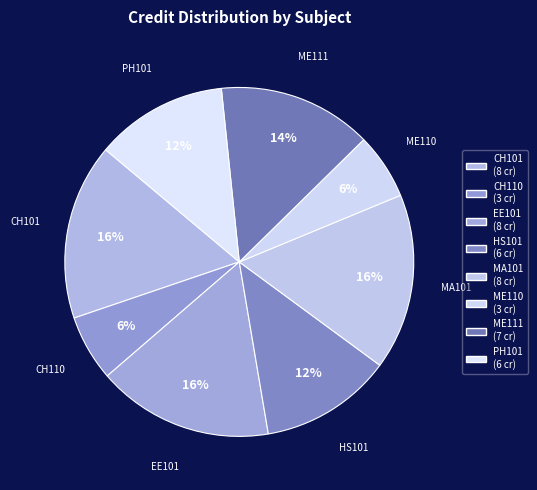

Is there a majority slice in this chart?

No